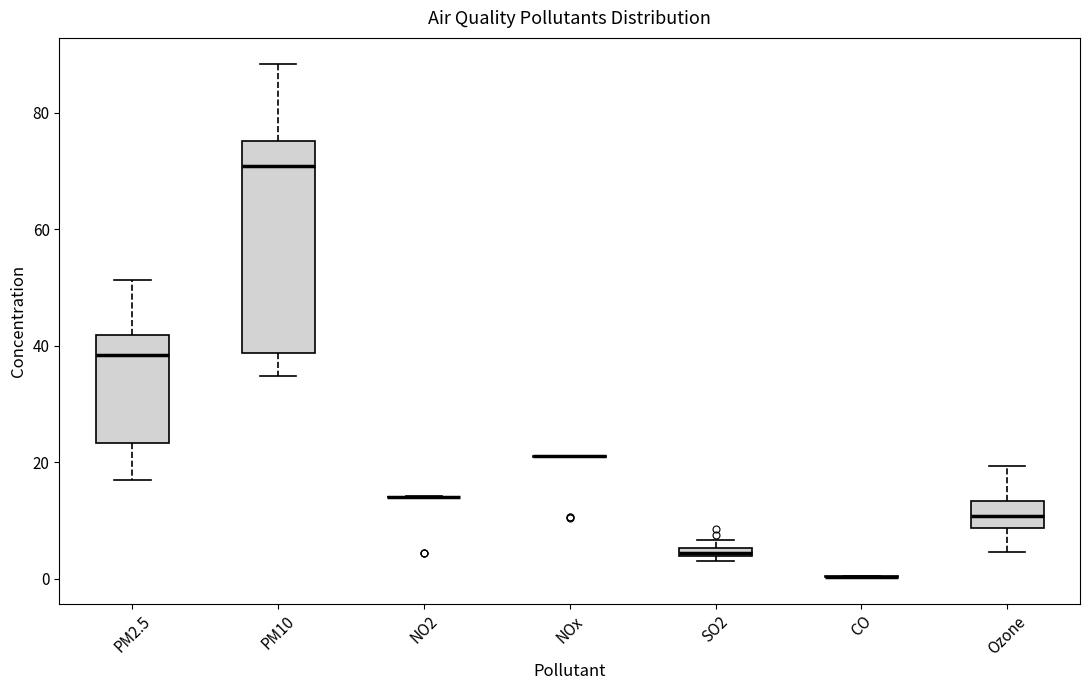

Comparing the boxes themselves (not the whiskers), which one is the tallest?

PM10